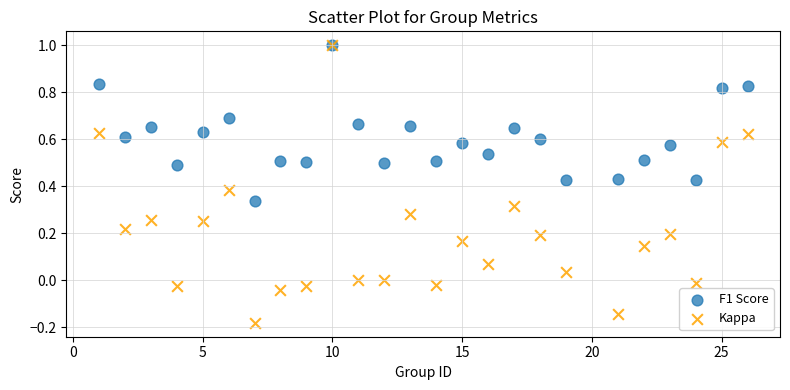

Which series has the largest Y range (max minus min)?

Kappa